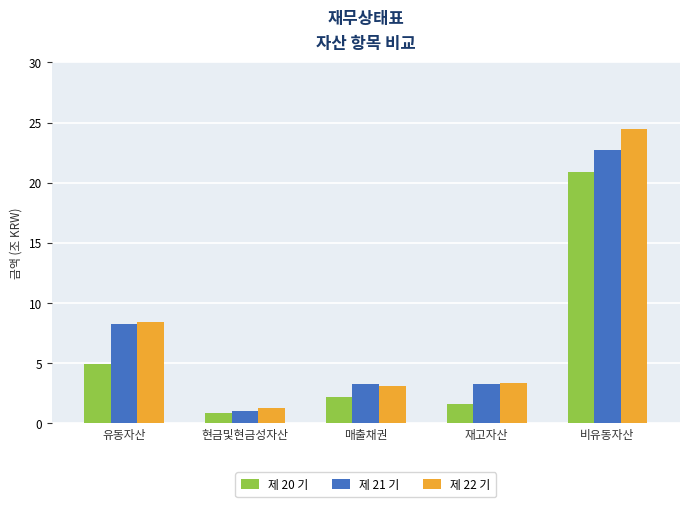

Reading right to left, extract all data points from this chart.

제 20 기: 비유동자산=20.9	재고자산=1.6	매출채권=2.2	현금및현금성자산=0.9	유동자산=4.9
제 21 기: 비유동자산=22.7	재고자산=3.3	매출채권=3.3	현금및현금성자산=1.1	유동자산=8.2
제 22 기: 비유동자산=24.4	재고자산=3.4	매출채권=3.1	현금및현금성자산=1.3	유동자산=8.4